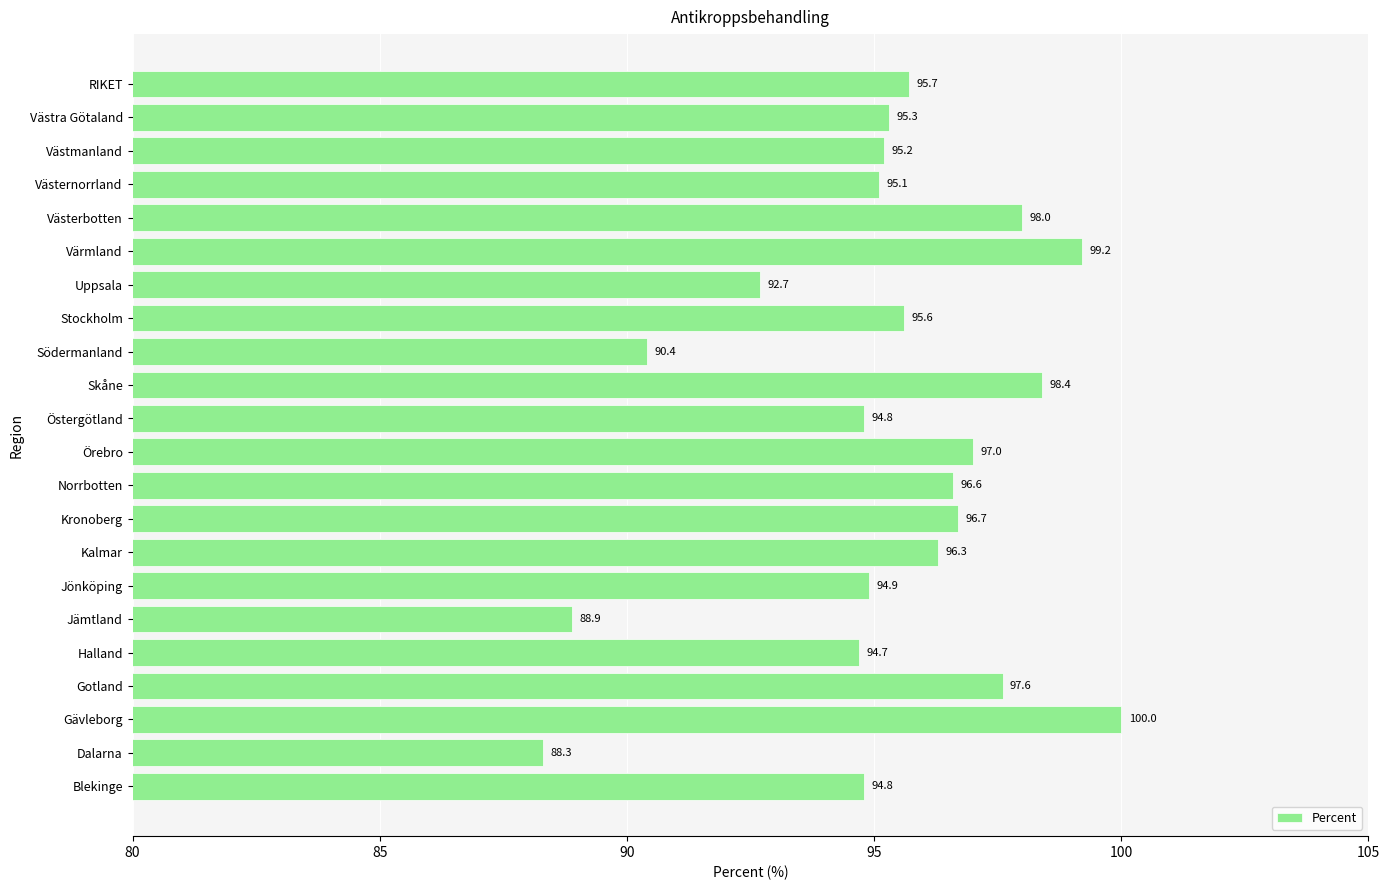

Reading top to bottom, what are all the values shown in this chart?

RIKET=95.7	Västra Götaland=95.3	Västmanland=95.2	Västernorrland=95.1	Västerbotten=98.0	Värmland=99.2	Uppsala=92.7	Stockholm=95.6	Södermanland=90.4	Skåne=98.4	Östergötland=94.8	Örebro=97.0	Norrbotten=96.6	Kronoberg=96.7	Kalmar=96.3	Jönköping=94.9	Jämtland=88.9	Halland=94.7	Gotland=97.6	Gävleborg=100.0	Dalarna=88.3	Blekinge=94.8